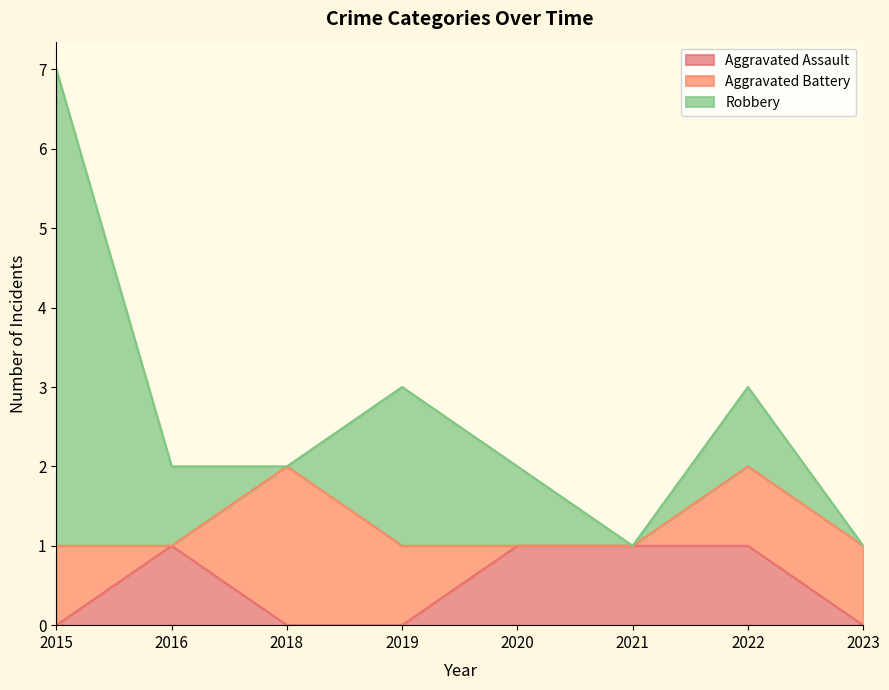

True or false: Robbery and Aggravated Assault cross at least once.

False